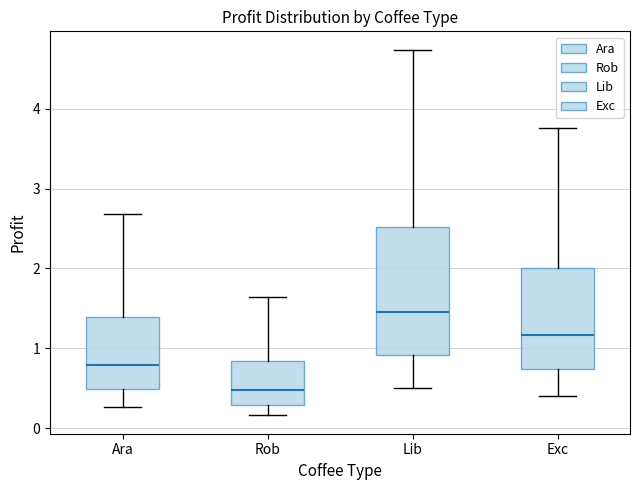

Reading left to right, transcribe this box plot: for each box, give where its median line is, the range the box spans, and where its two whiskers end, as read against the y-axis. The values are not printed on the chart, so give them approximately, as read against the axis.

Ara: median 0.8, box 0.5 to 1.4, whiskers 0.3 to 2.7
Rob: median 0.5, box 0.3 to 0.8, whiskers 0.2 to 1.6
Lib: median 1.5, box 0.9 to 2.5, whiskers 0.5 to 4.7
Exc: median 1.2, box 0.7 to 2.0, whiskers 0.4 to 3.8